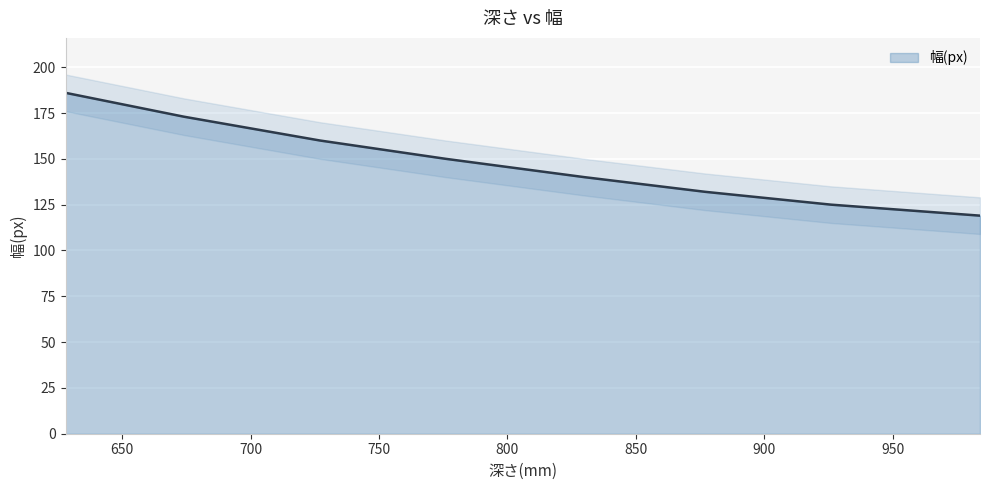

Rank the categories by value from highest to lowest.

628, 674, 727, 776, 830, 877, 926, 984